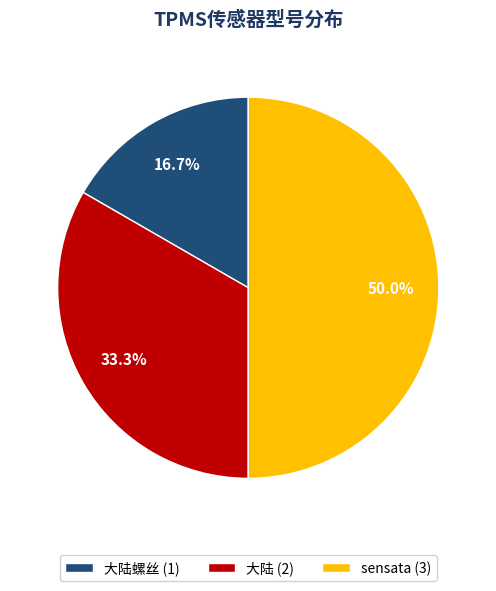

What is the smallest slice in the pie chart?

大陆螺丝 (1)